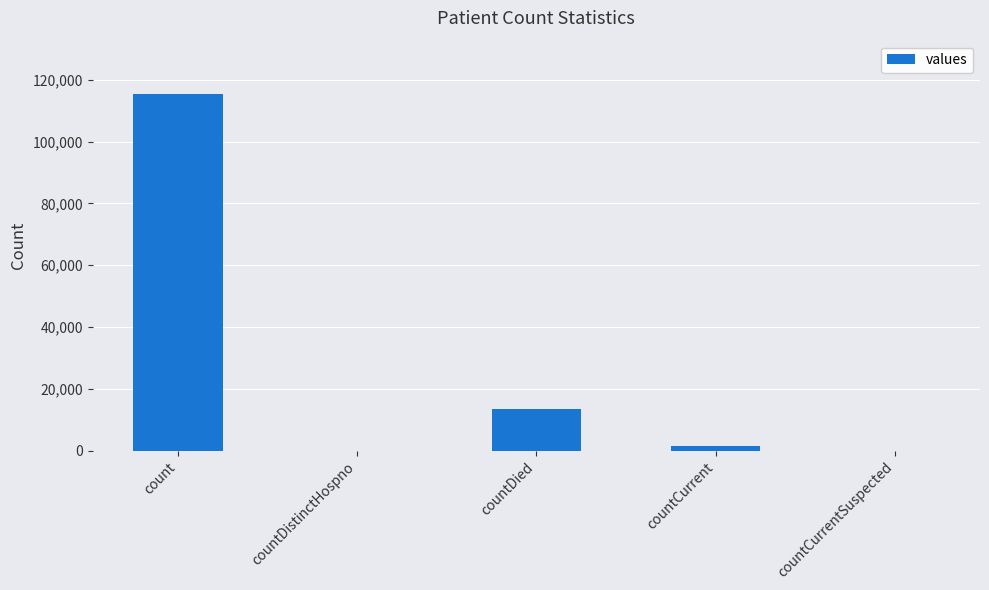

Where is the data nearest to the value 57689?

countDied